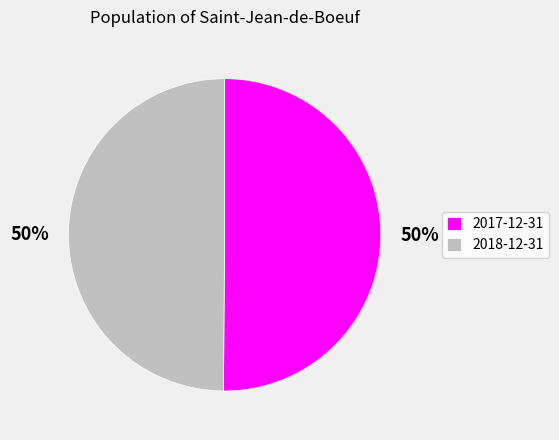

How many segments does this pie chart have?

2